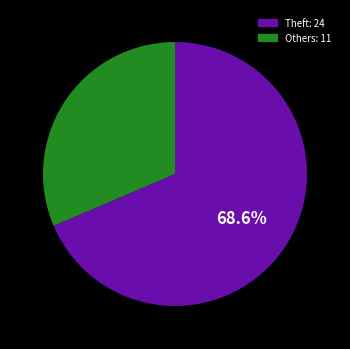

Does any single category account for the majority?

Yes